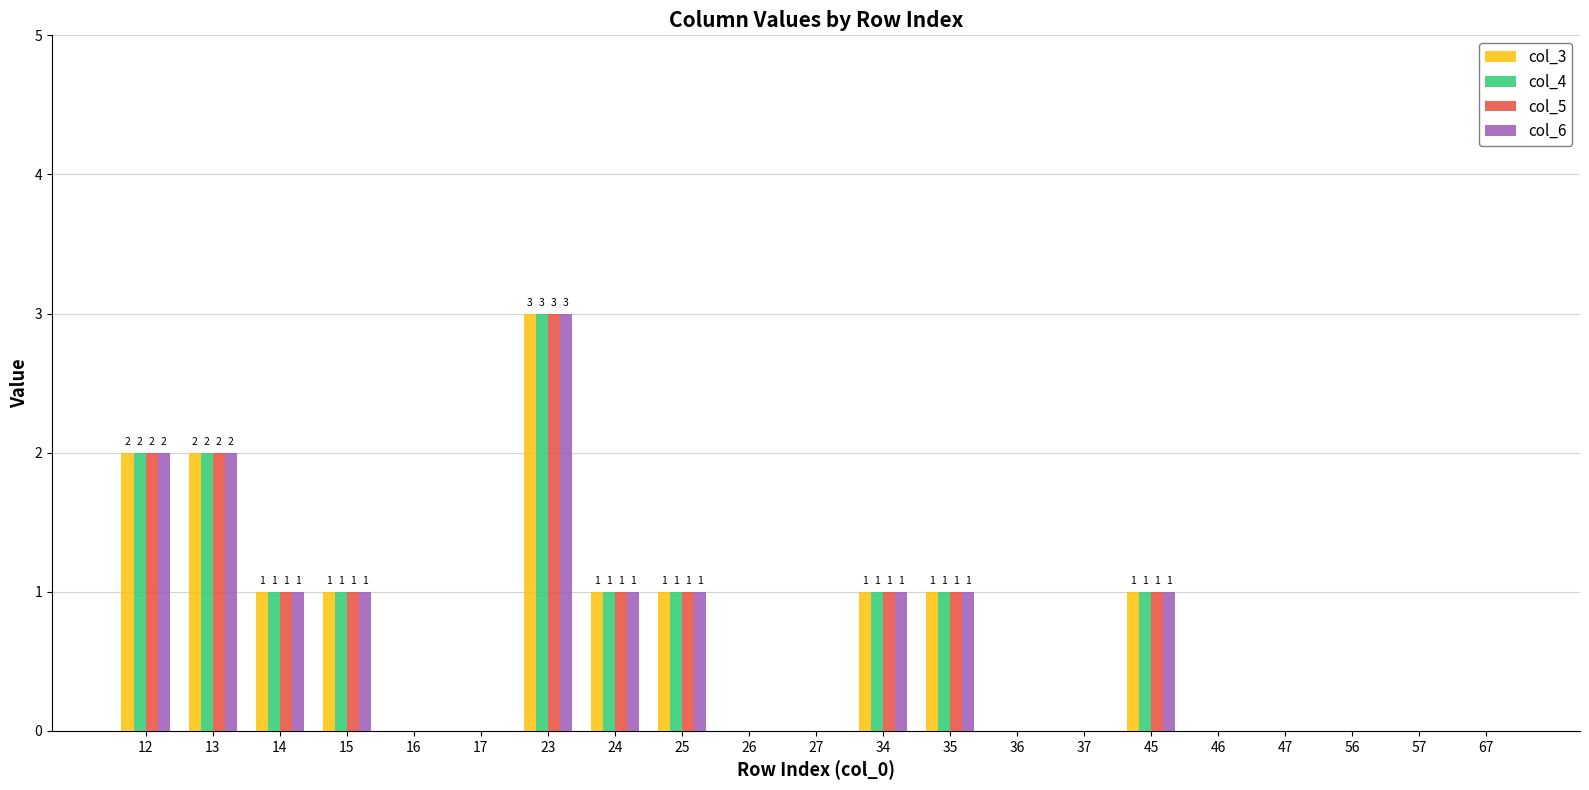

Is it true that col_5 equals 0 at 37?

True